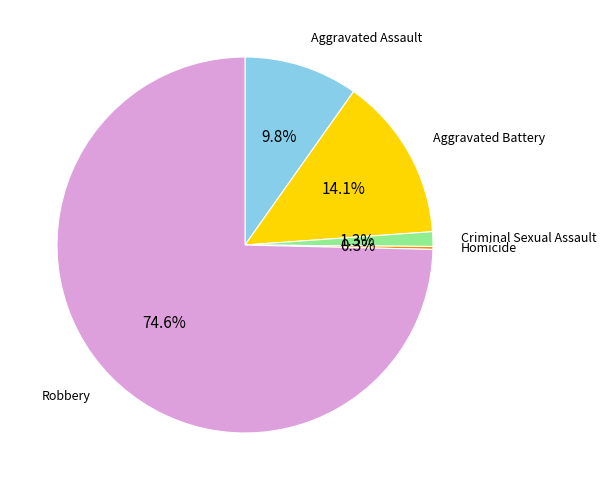

To the nearest percent, what is the combined percentage of Criminal Sexual Assault and Robbery?

76%